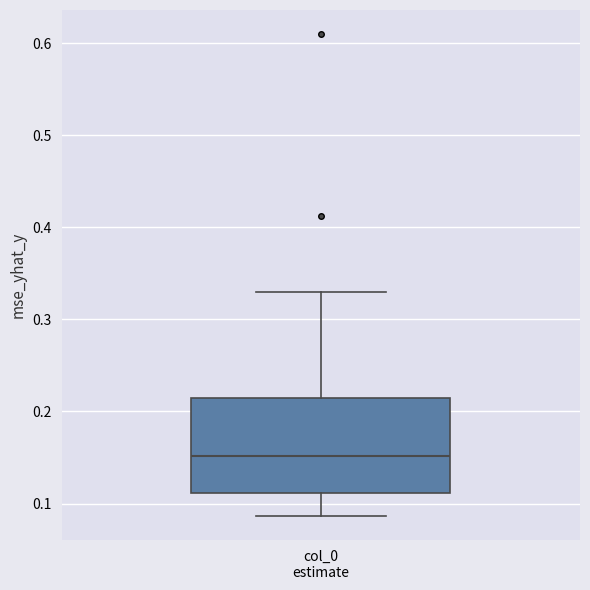

Transcribe this box plot: give where the median line is, the range the box spans, and where the two whiskers end, as read against the y-axis. The values are not printed on the chart, so give them approximately, as read against the axis.

median 0.15, box 0.11 to 0.21, whiskers 0.09 to 0.33